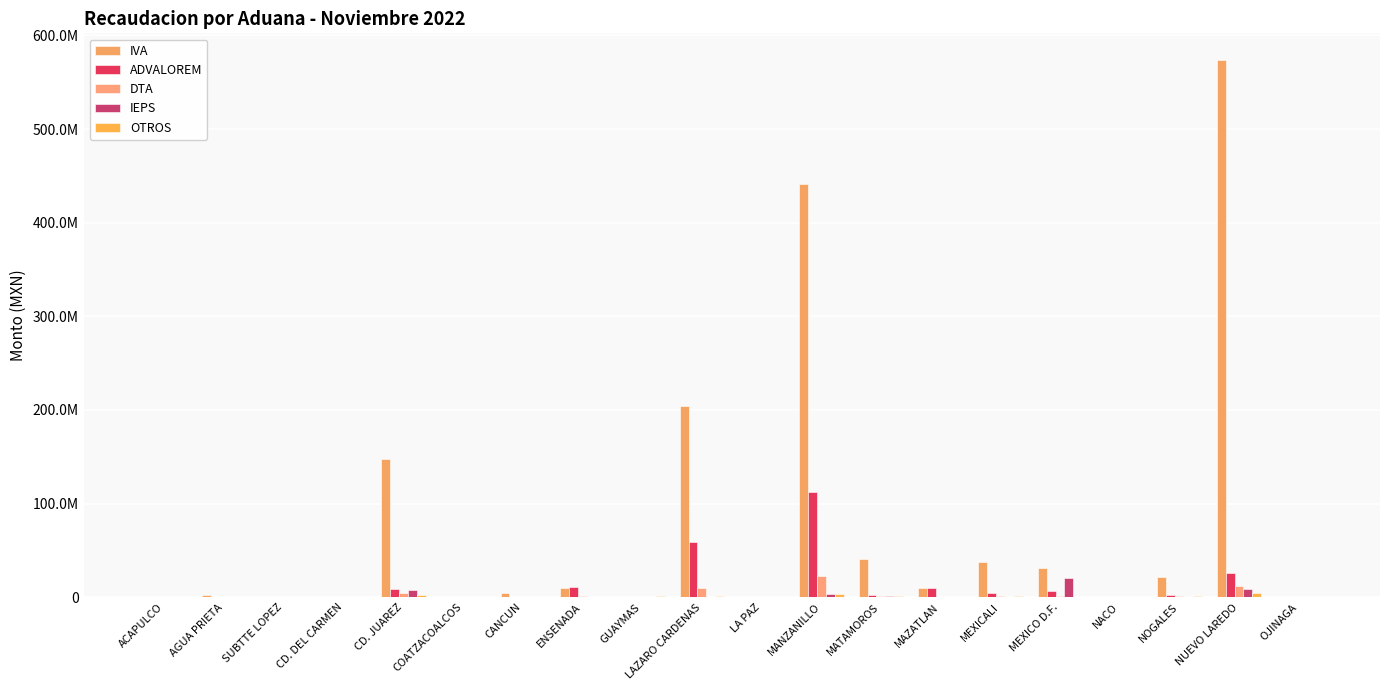

Are the bars horizontal?

No